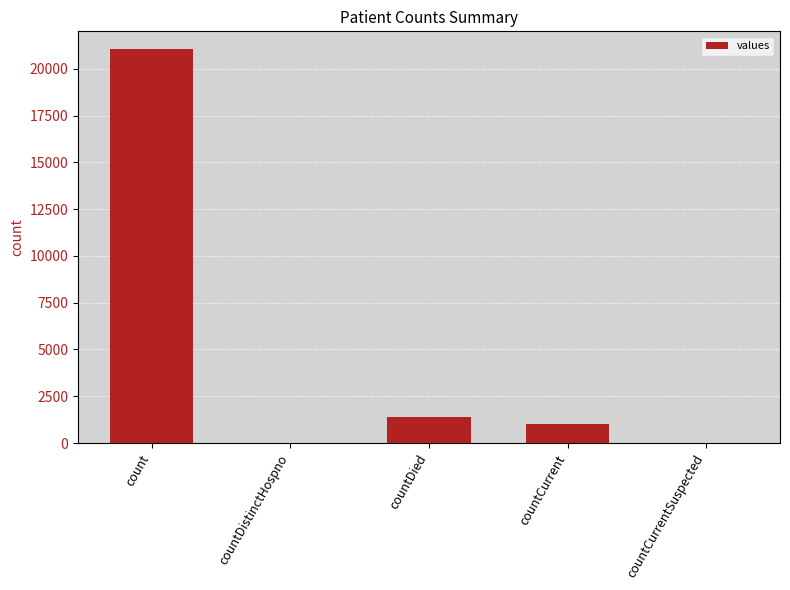

Which has a higher value, count or countDistinctHospno?

count